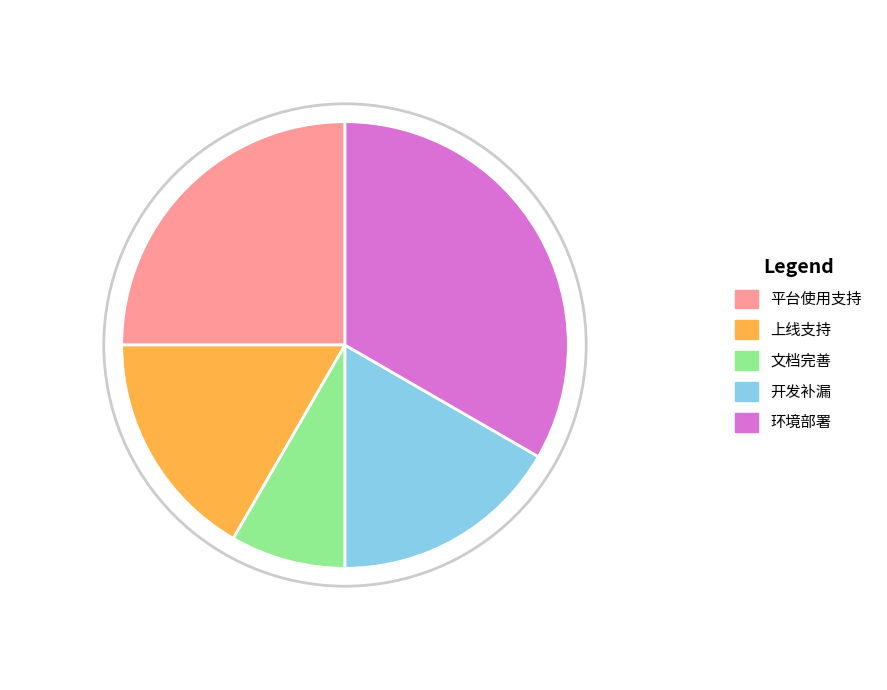

What percentage do 开发补漏 and 上线支持 together represent?

33.3%